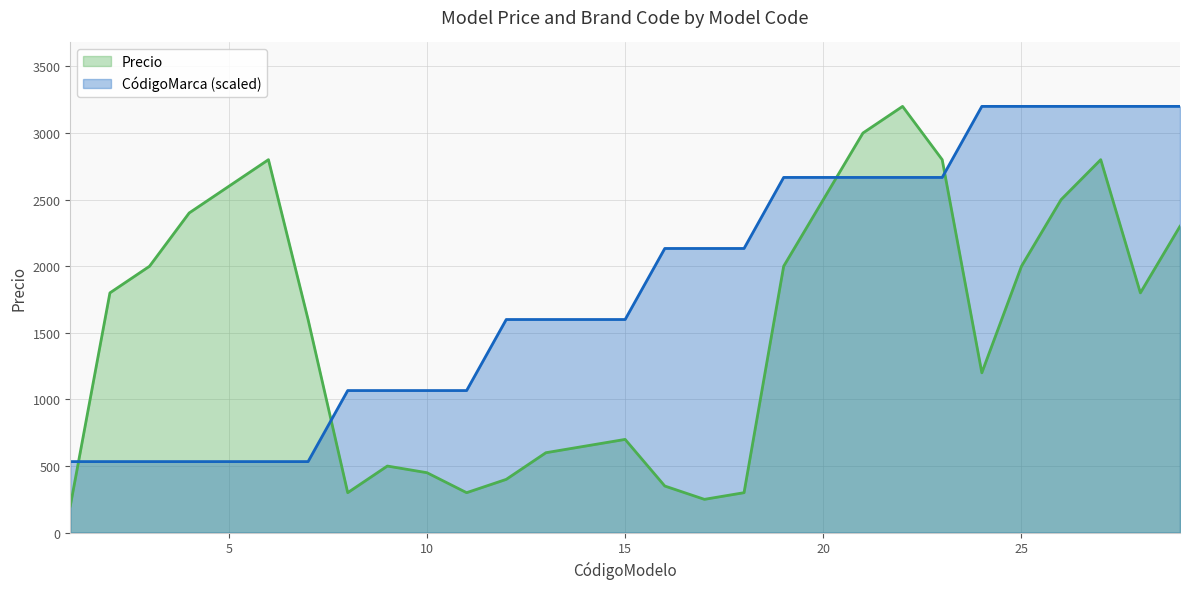

What is the value of the Precio point at the 23rd from the left?

2800.0